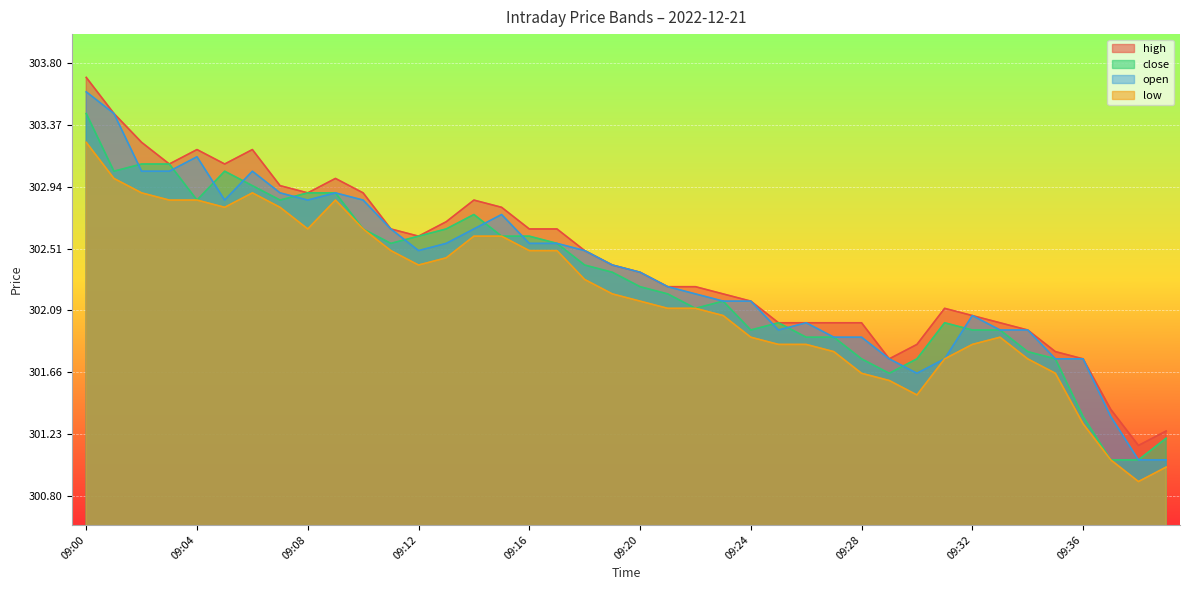

Where do close and open first cross each other?

09:01 and 09:02